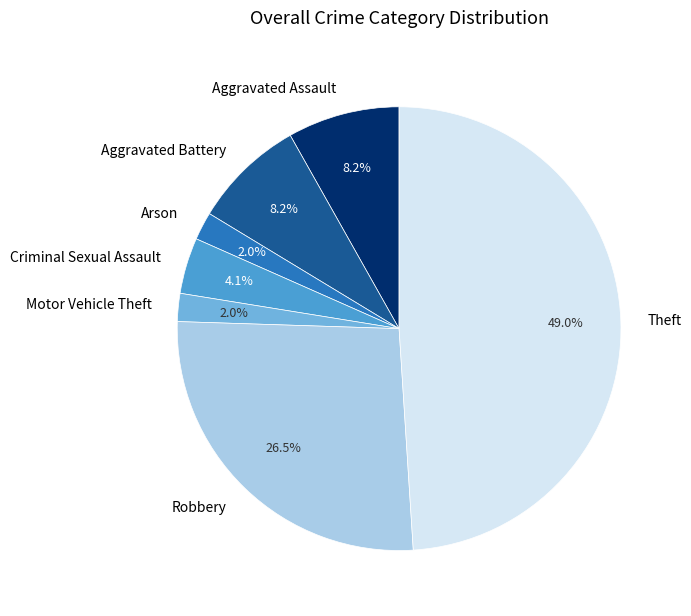

How many slices are in this pie chart?

7